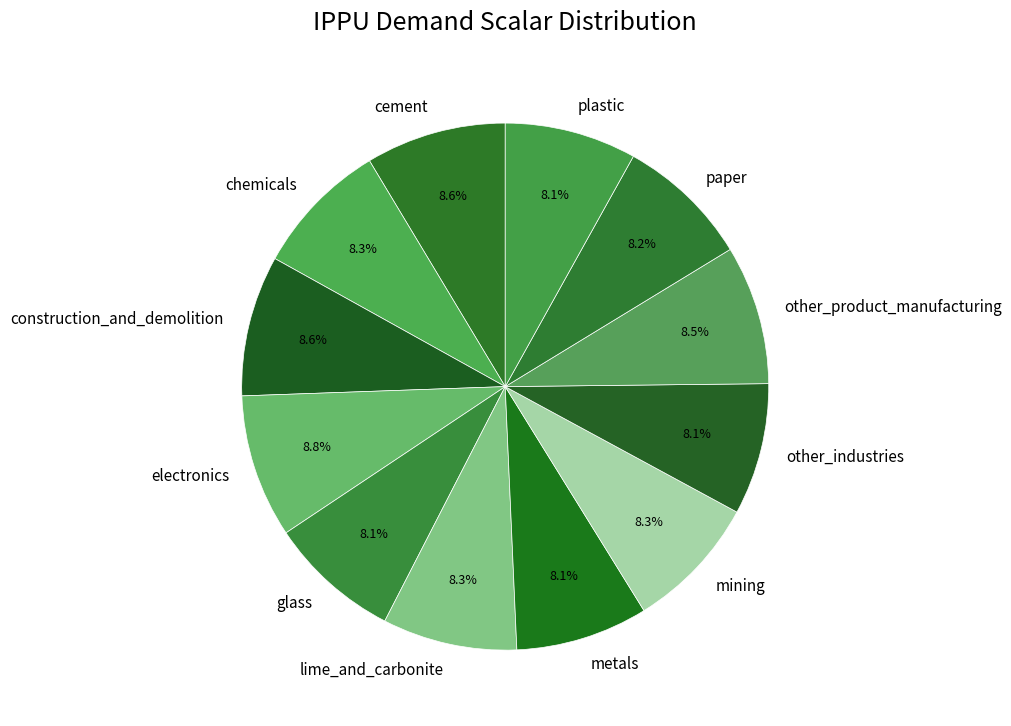

What percentage is NOT represented by metals?

91.9%